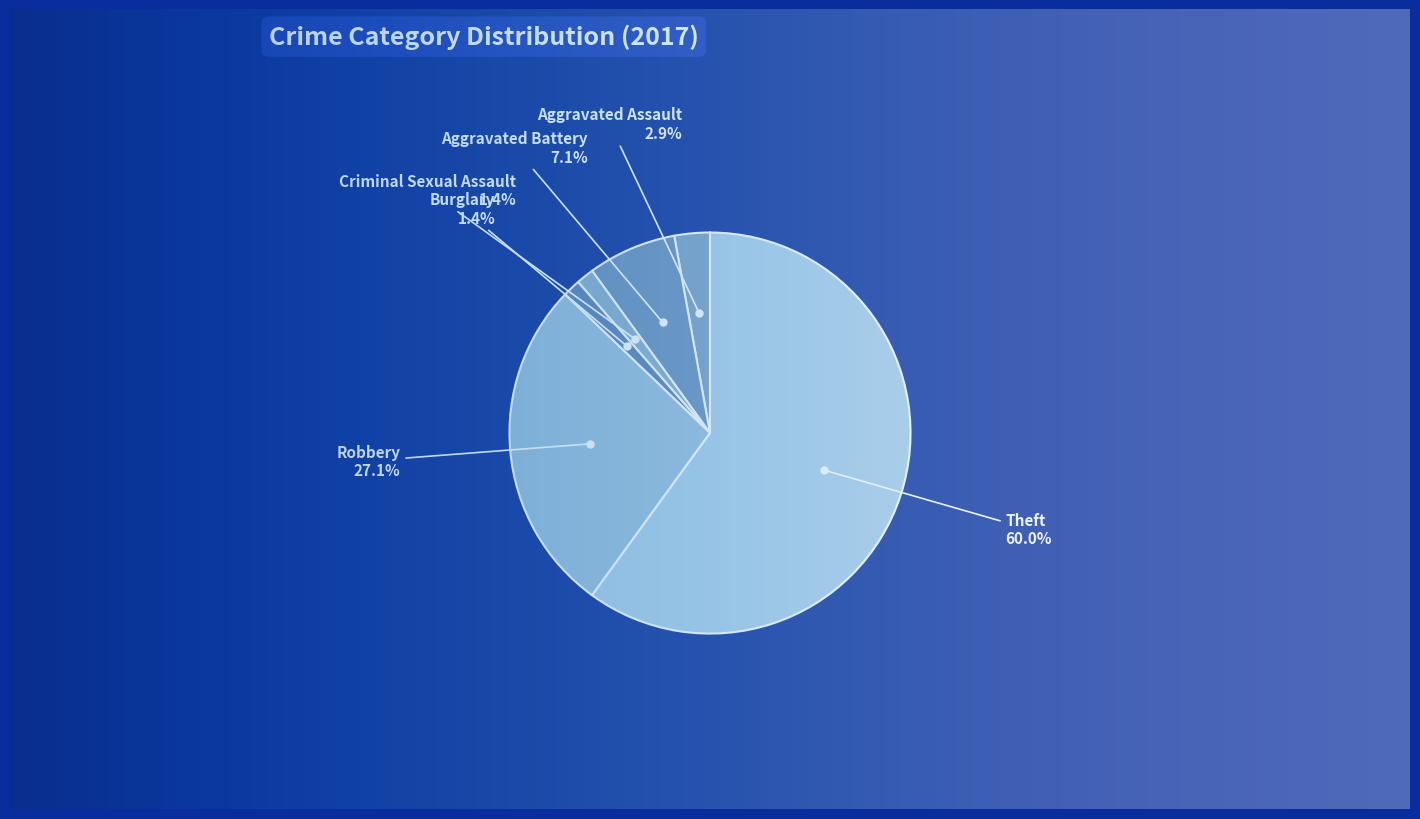

Count the number of slices in the pie.

6